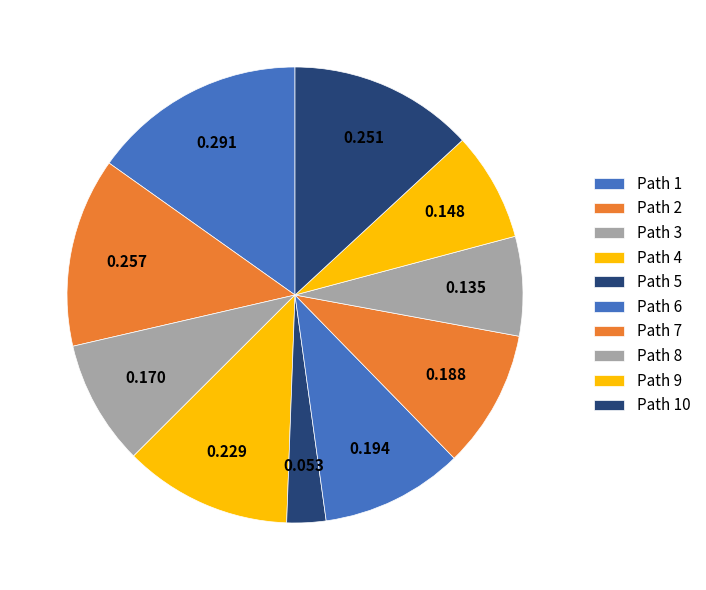

How many slices are in this pie chart?

10